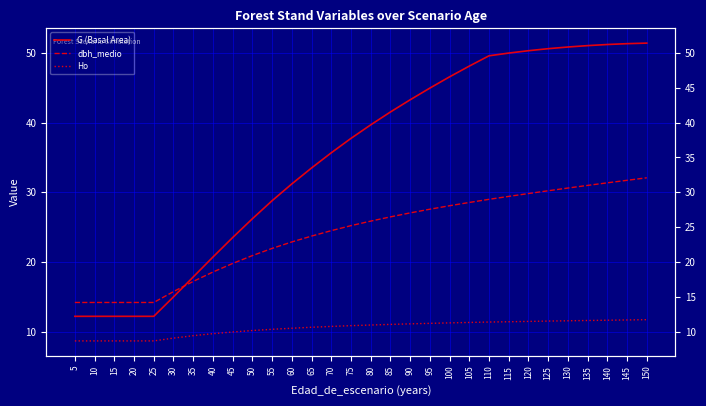

The value of dbh_medio at 85 is 17.6. True or false?

False